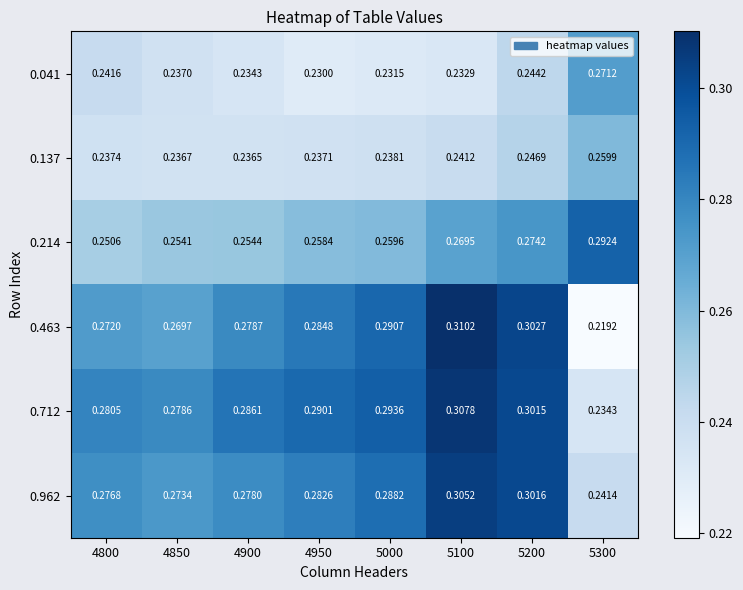

Is the value of 0.712 at 5300 greater than the value of 0.041 at 5100?

Yes